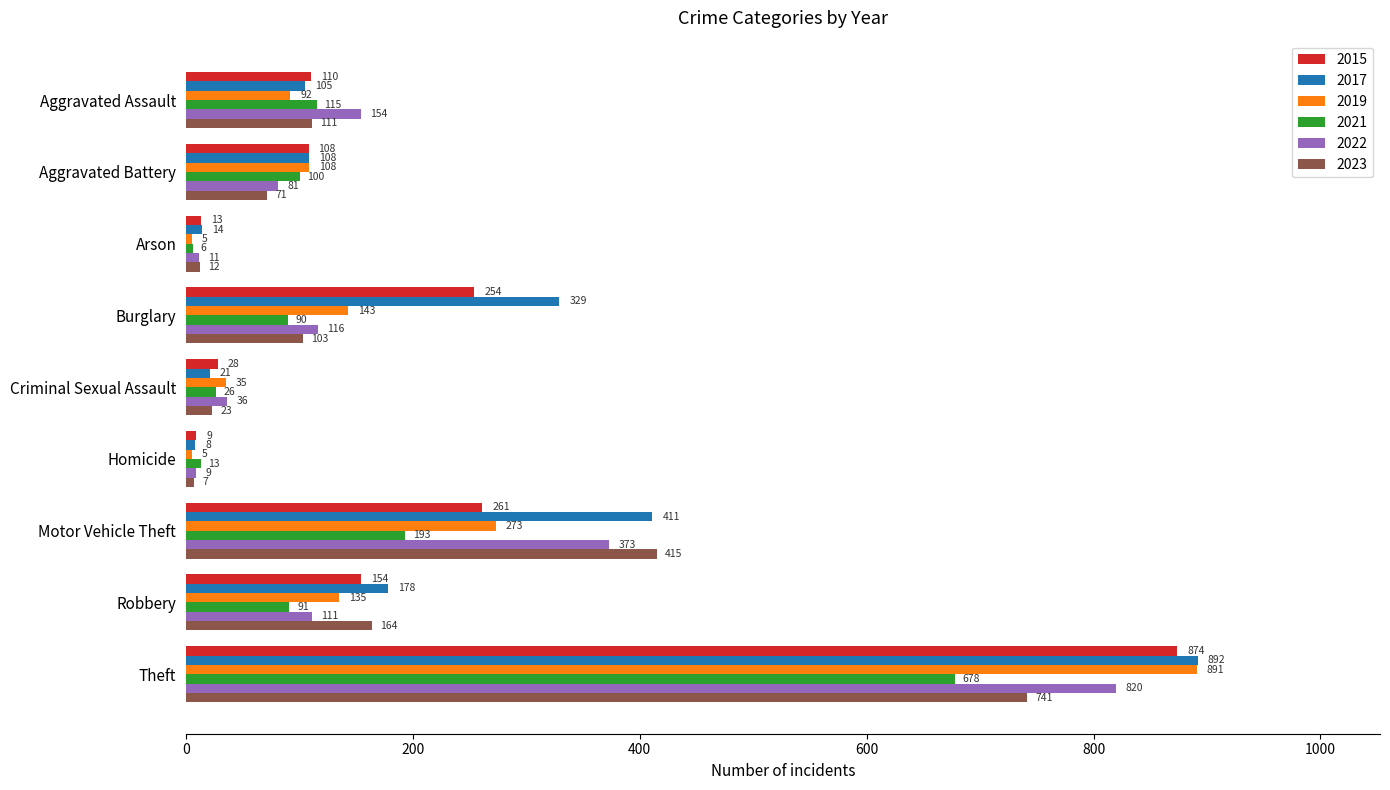

How many categories are shown in the chart?

9